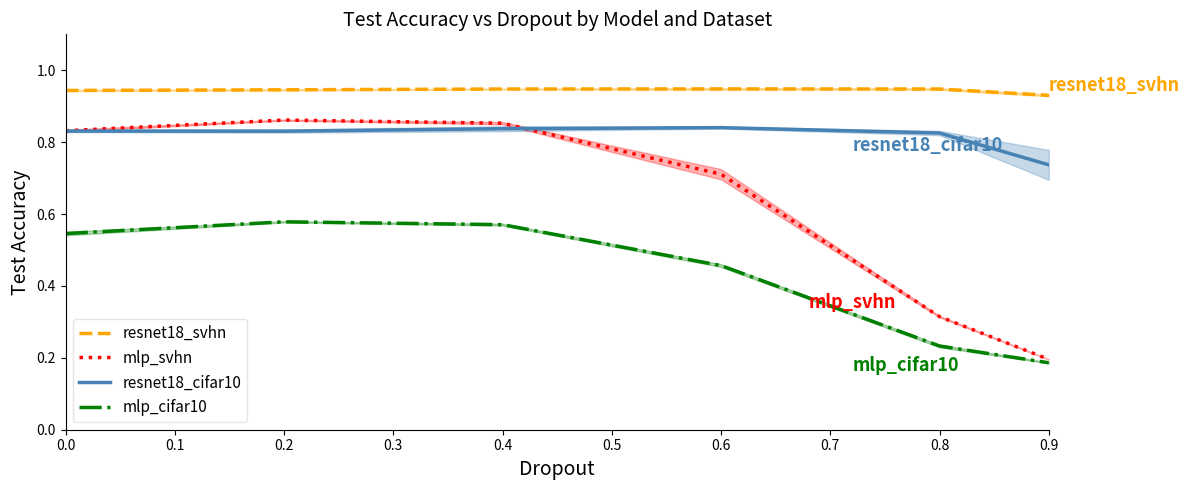

True or false: mlp_cifar10 and resnet18_cifar10 cross at least once.

False